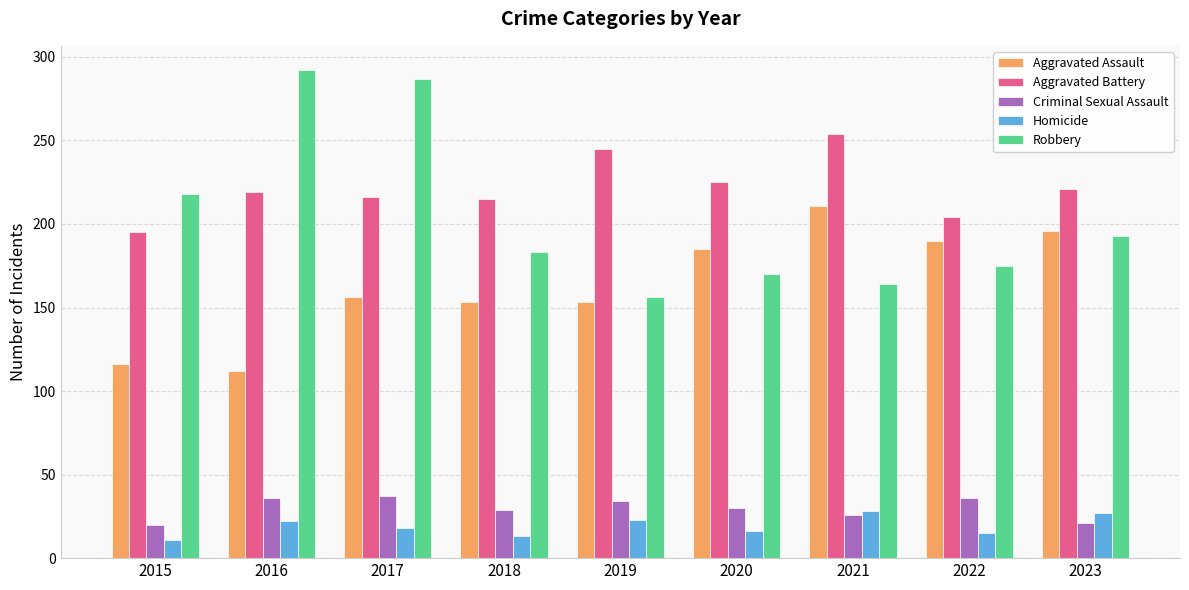

What is the value of the Criminal Sexual Assault bar at the 4th from the left?

29